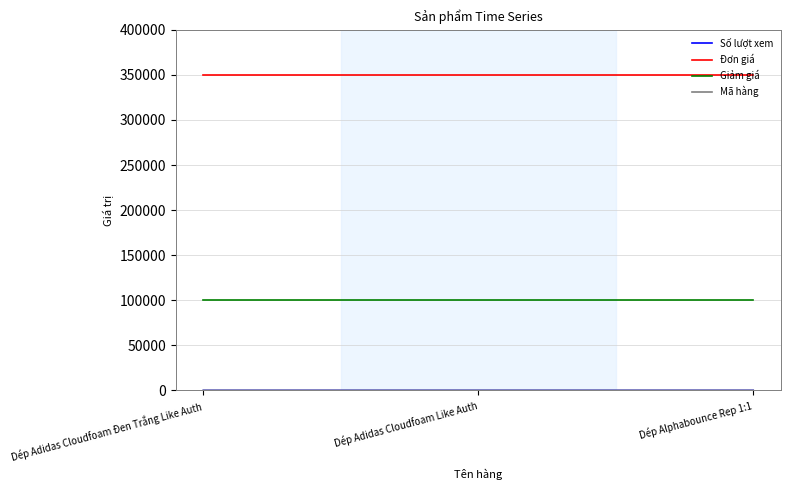

Which series has the largest total across all categories?

Đơn giá